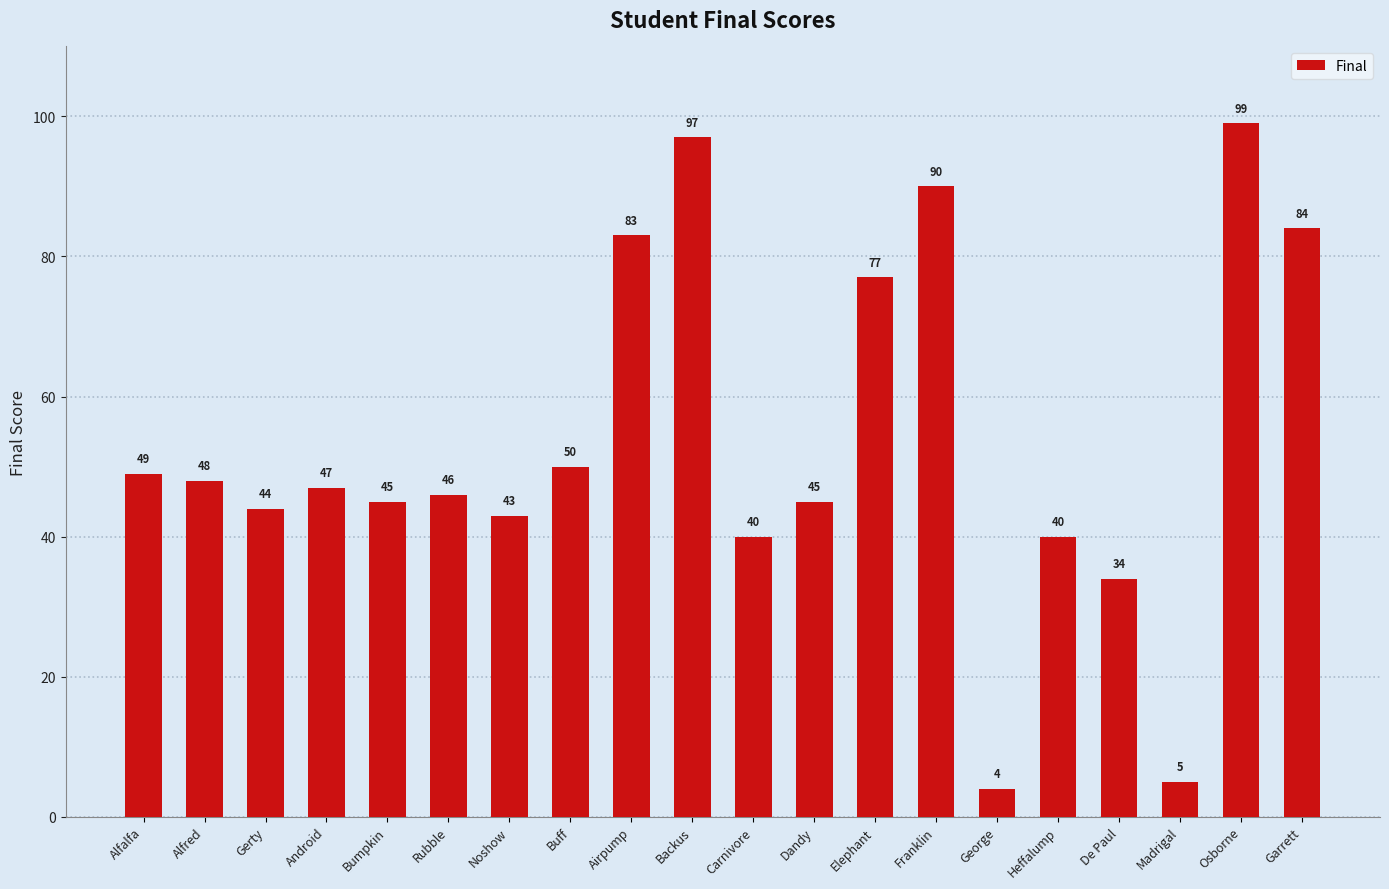

Which category has the highest value across all series?

Osborne